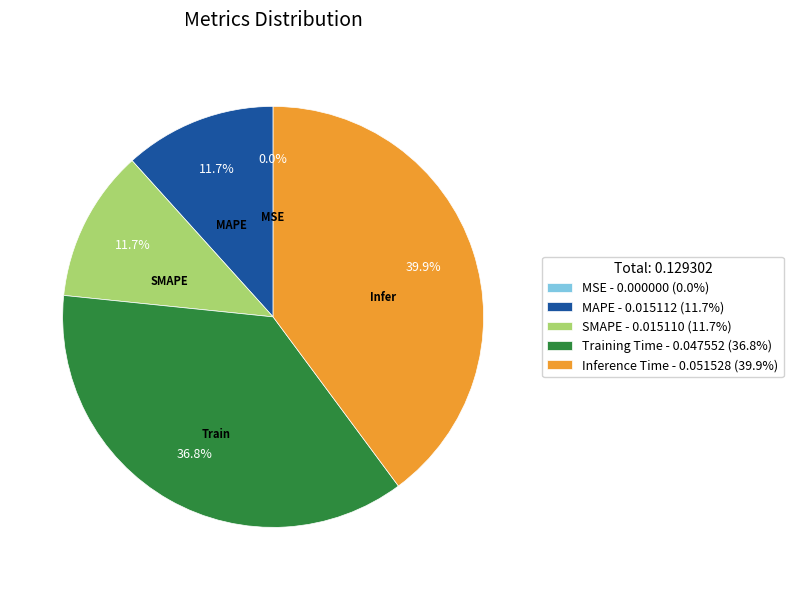

Which has a higher value, Inference Time - 0.051528 (39.9%) or MAPE - 0.015112 (11.7%)?

Inference Time - 0.051528 (39.9%)